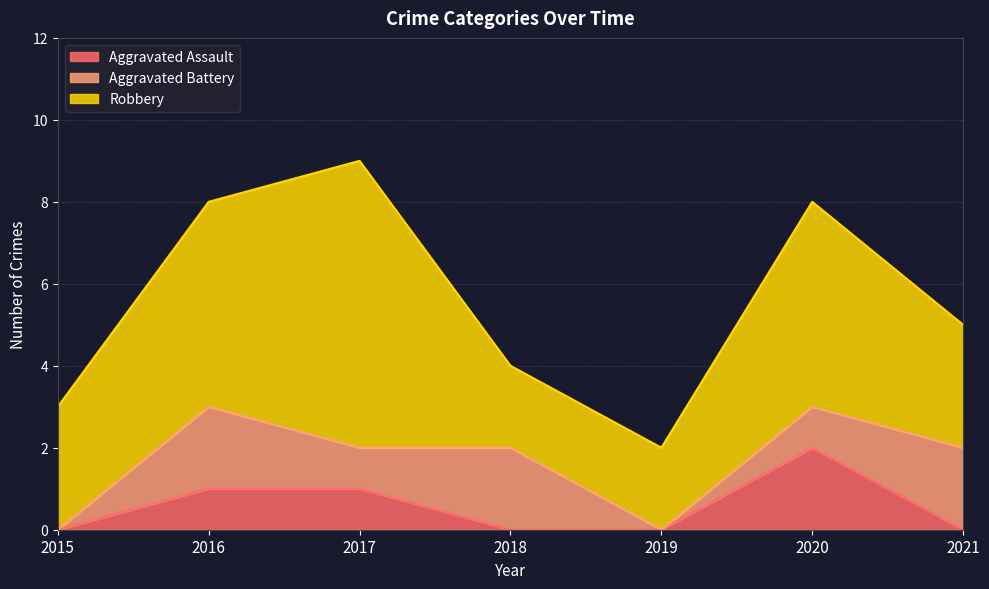

Which series has the largest total across all categories?

Robbery